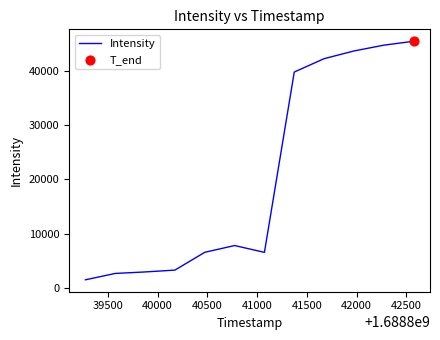

What is the difference between the maximum and minimum values?

44069.1